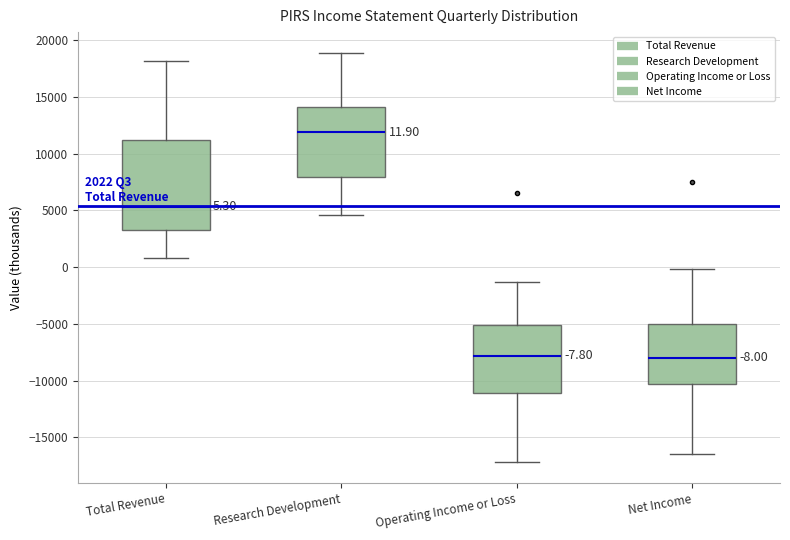

Comparing the boxes themselves (not the whiskers), which one is the tallest?

Total Revenue